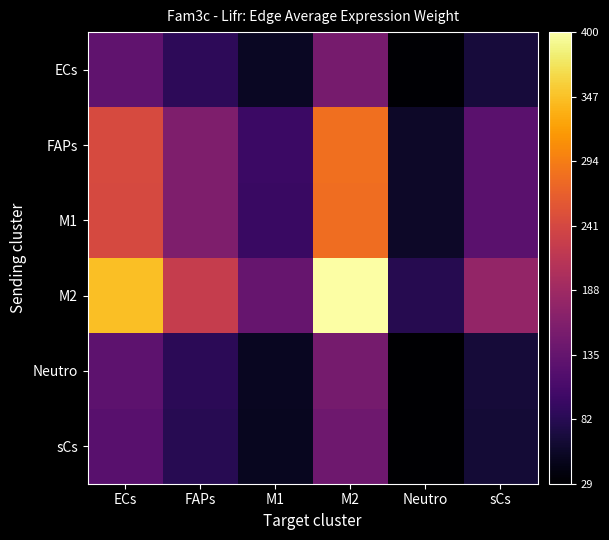

What is the spread (max minus min) of values at sCs?

114.1